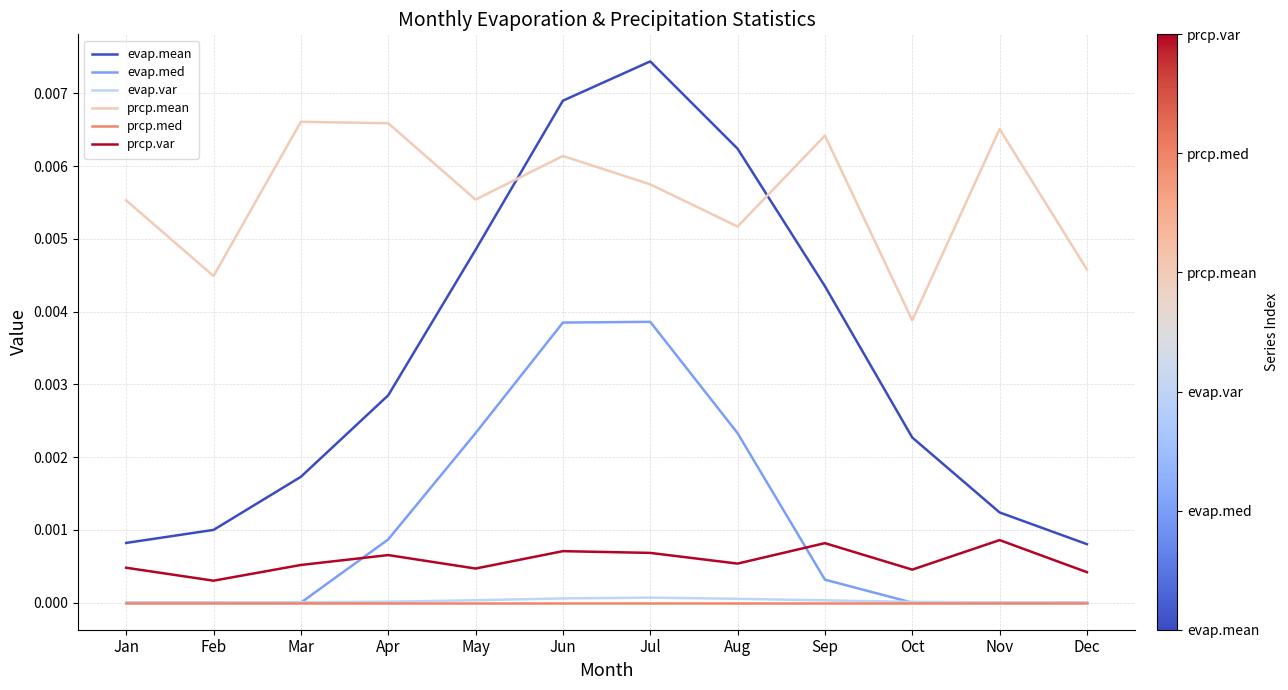

Which series has the largest range (max minus min)?

evap.mean